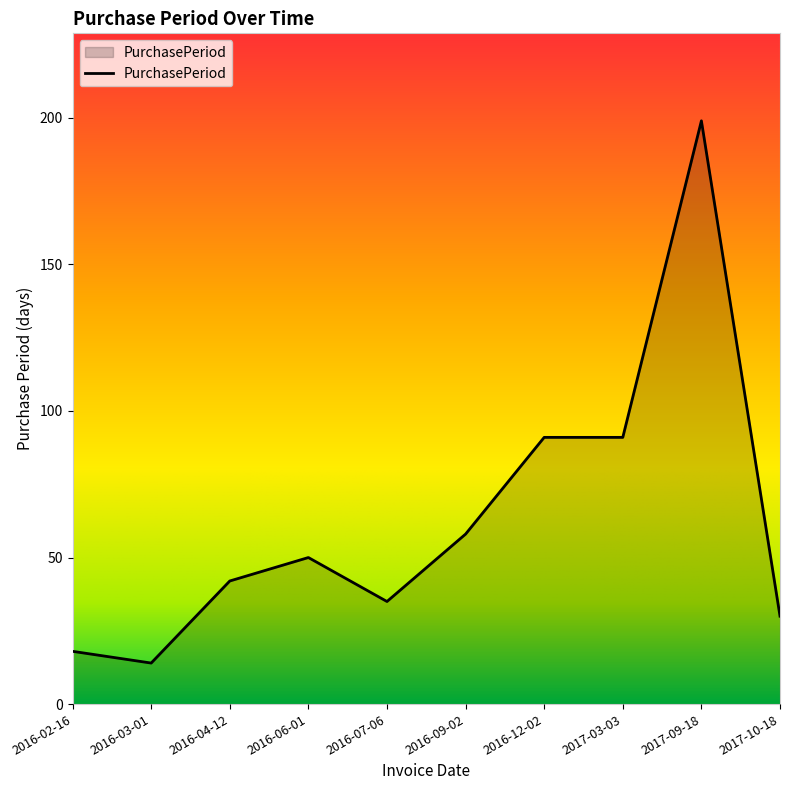

Where is the first local minimum?

2016-03-01